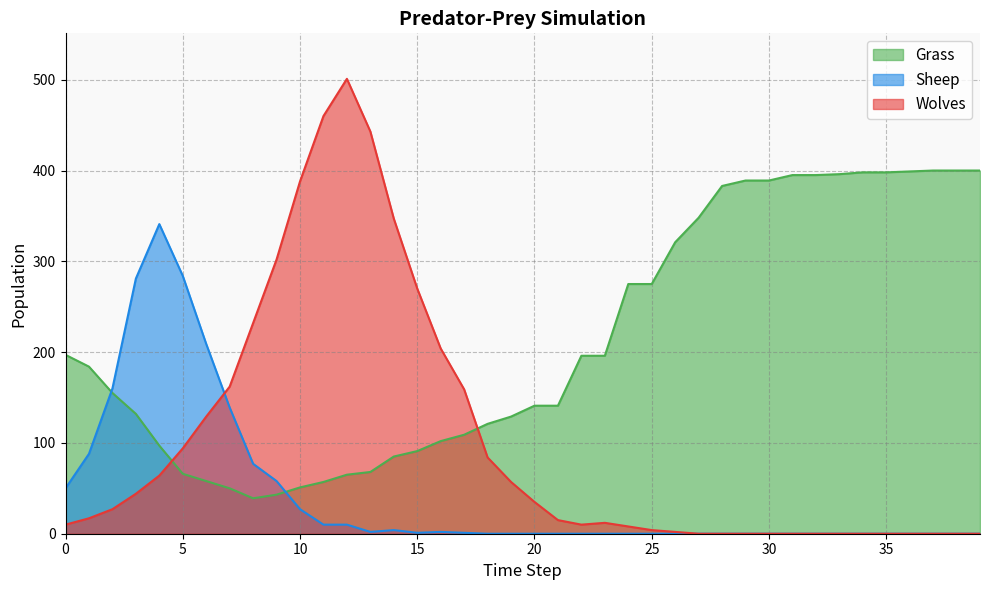

Reading right to left, transcribe all the data shown in this chart.

Grass: 400	400	400	399	398	398	396	395	395	389	389	383	348	321	275	275	196	196	141	141	129	121	109	102	91	85	68	65	57	51	43	39	50	58	66	97	132	155	184	197
Wolves: 0	0	0	0	0	0	0	0	0	0	0	0	0	2	4	8	12	10	15	35	57	84	159	204	270	347	443	501	460	388	302	232	162	129	94	64	44	27	17	10
Sheep: 0	0	0	0	0	0	0	0	0	0	0	0	0	0	0	0	0	0	0	0	0	0	1	2	1	4	2	10	10	27	58	77	139	209	284	341	281	160	88	50